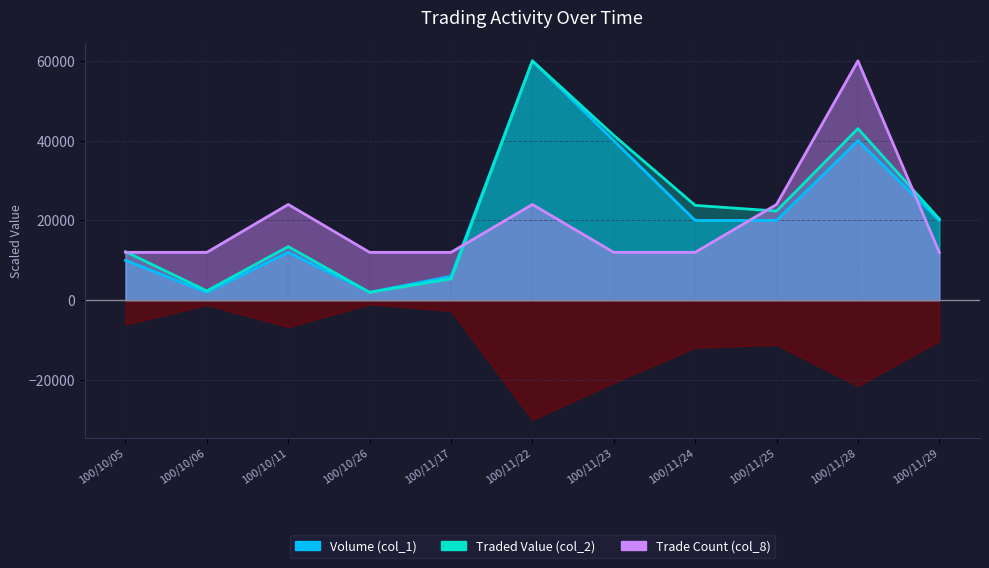

Reading left to right, list all the values displayed in this chart.

Volume (col_1): 10000.0	2000.0	12000.0	2000.0	6000.0	60000.0	40000.0	20000.0	20000.0	40000.0	20000.0
Traded Value (col_2): 12169.8	2349.1	13443.4	1981.1	5349.1	60000.0	41320.8	23773.6	22358.5	43018.9	20377.4
Trade Count (col_8): 12000.0	12000.0	24000.0	12000.0	12000.0	24000.0	12000.0	12000.0	24000.0	60000.0	12000.0